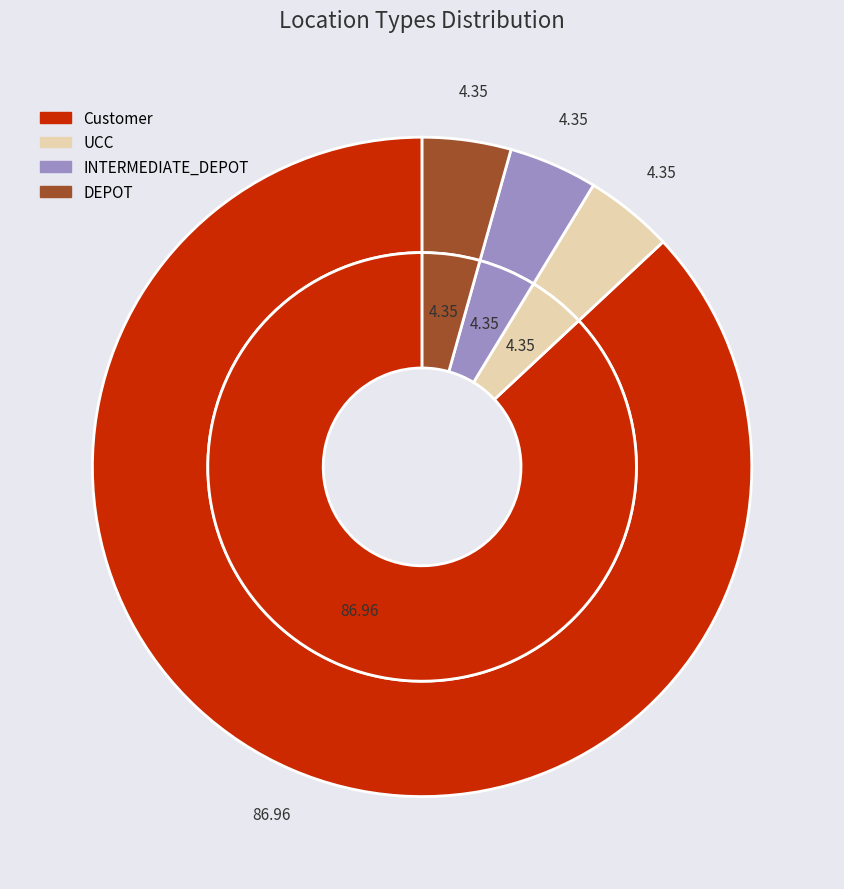

Which has a higher value, UCC or DEPOT?

UCC